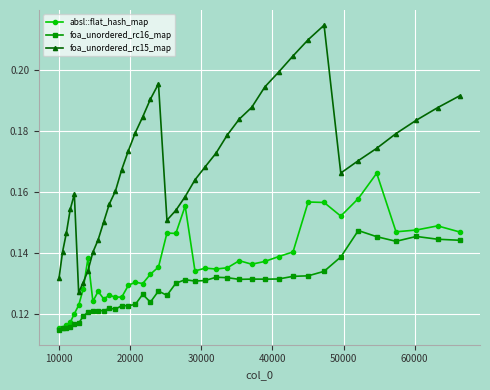

True or false: foa_unordered_rc16_map and foa_unordered_rc15_map cross at least once.

False